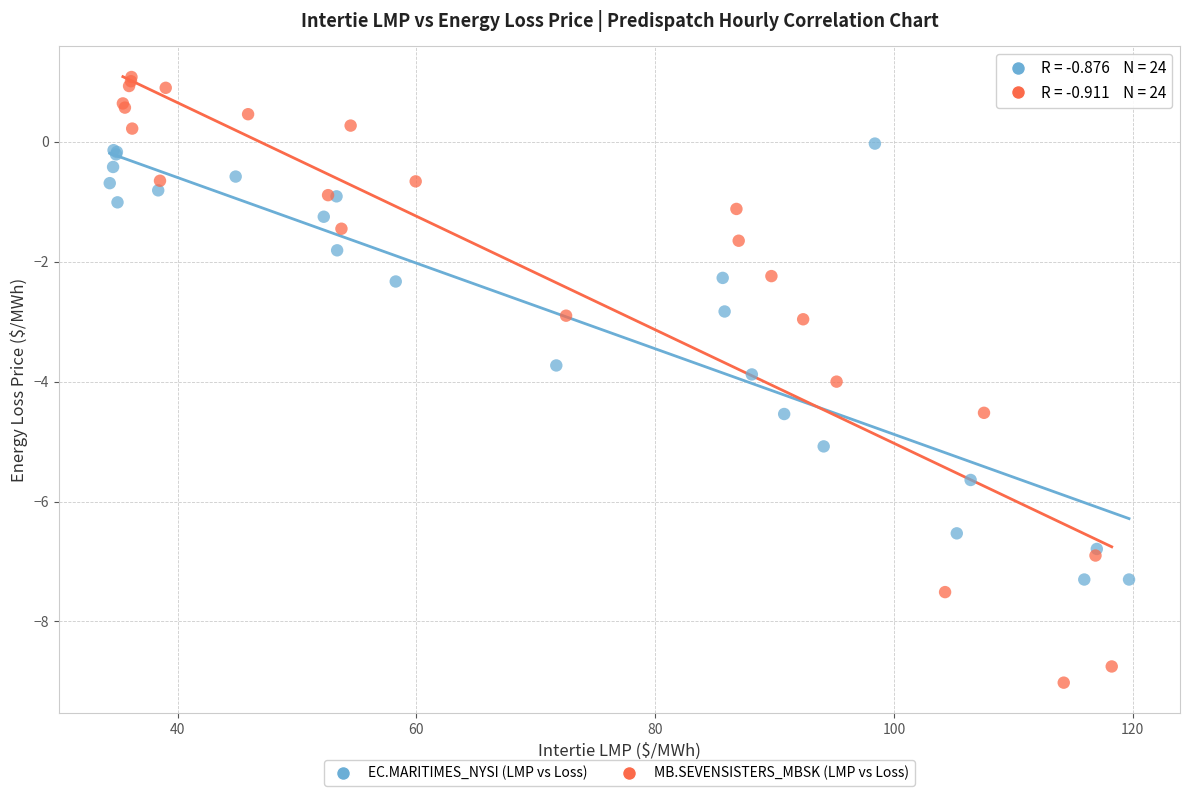

Which series reaches the maximum Y coordinate?

MB.SEVENSISTERS_MBSK (LMP vs Loss)